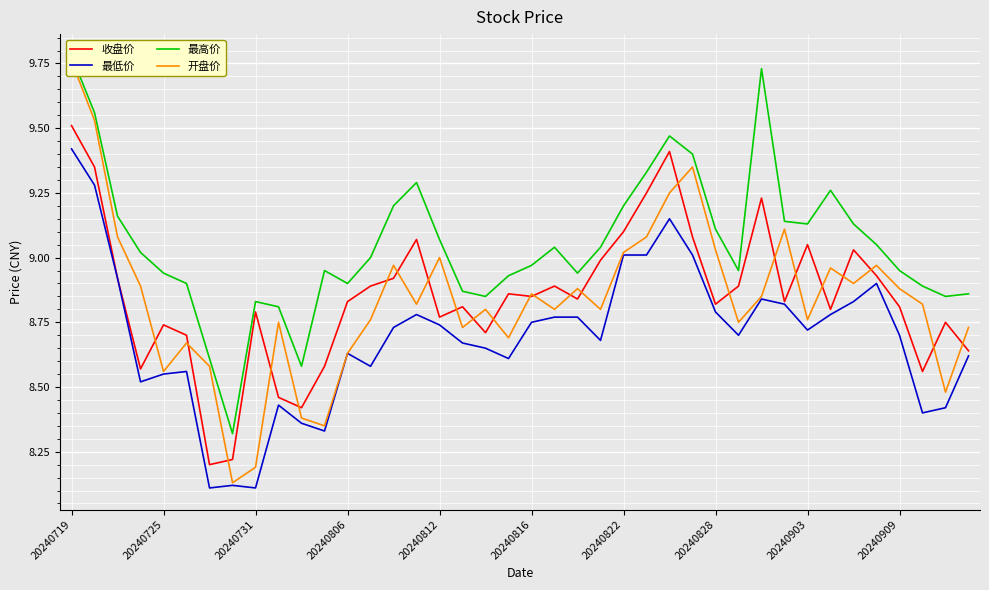

At 35, list the series in order from smallest to largest.

最低价, 收盘价, 开盘价, 最高价